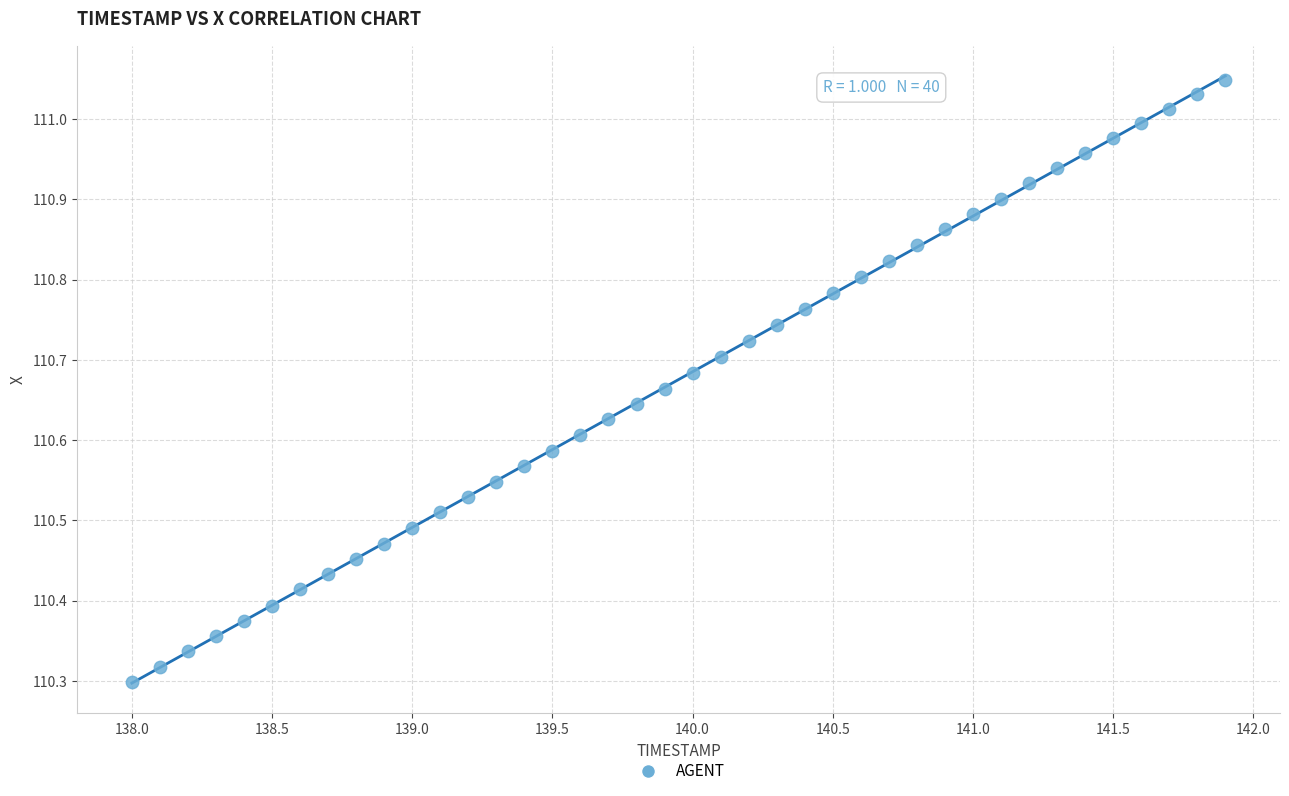

What is the range of X values (max minus min)?

3.9